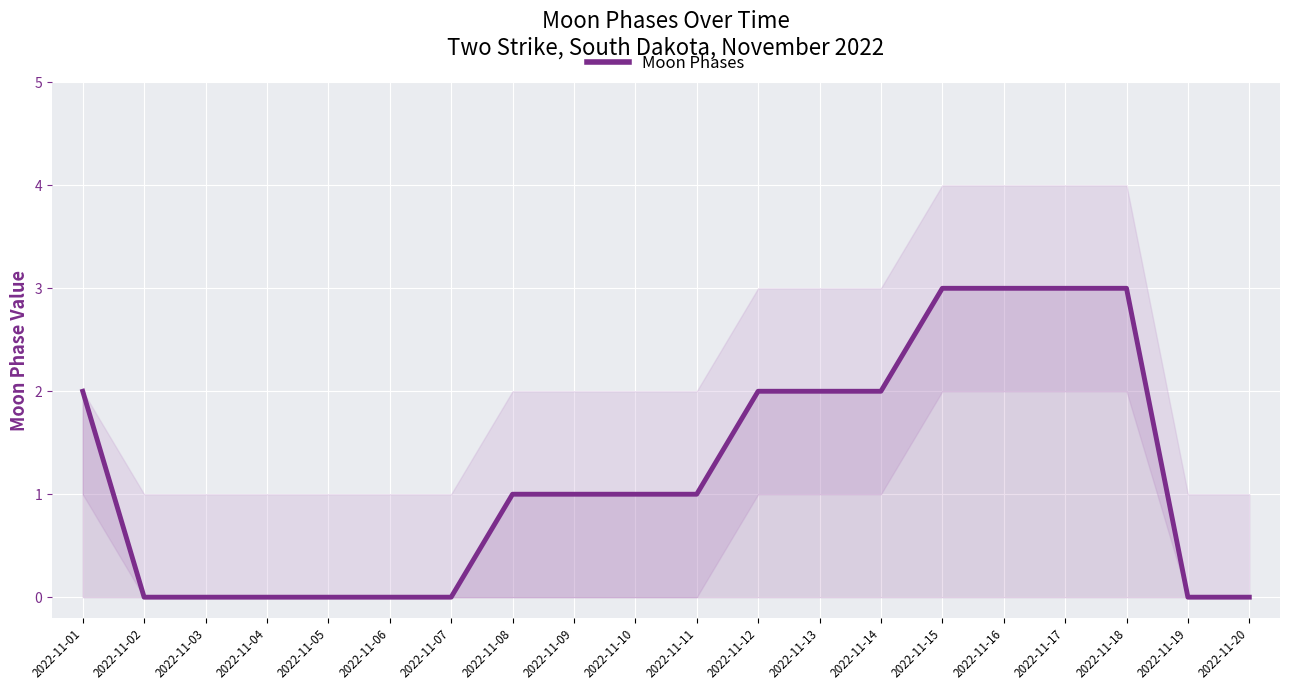

How many lines are shown in the chart?

1